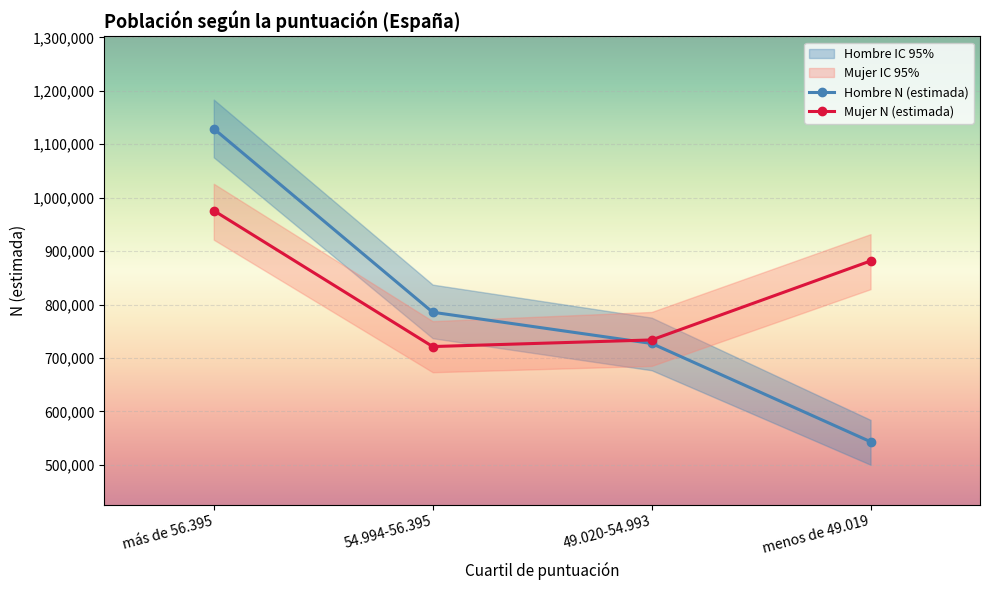

How many lines are shown in the chart?

2